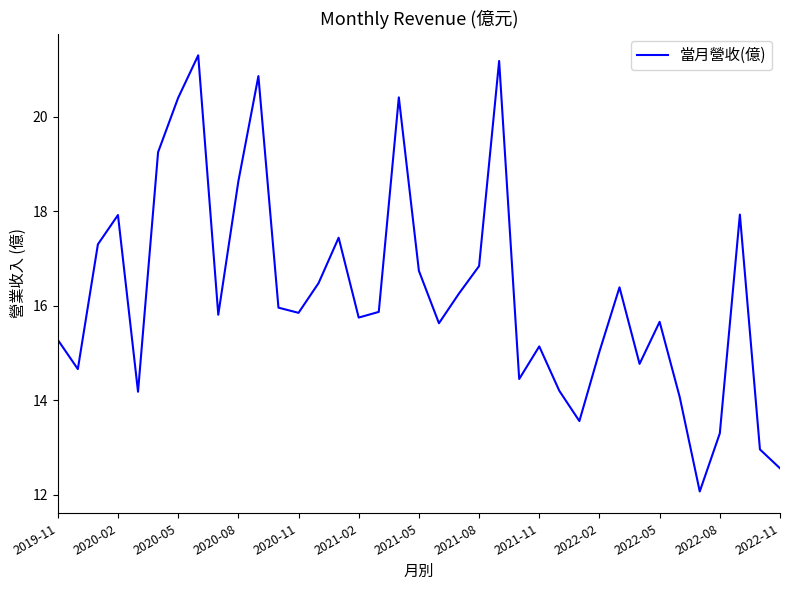

What is the difference between the maximum and minimum values?

9.2